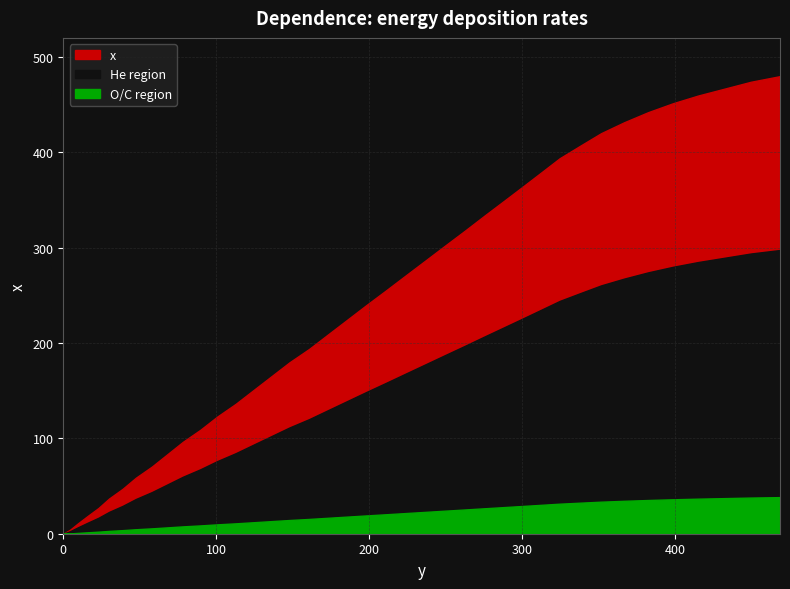

True or false: there are more than 1 points higher than both neighbors.

False